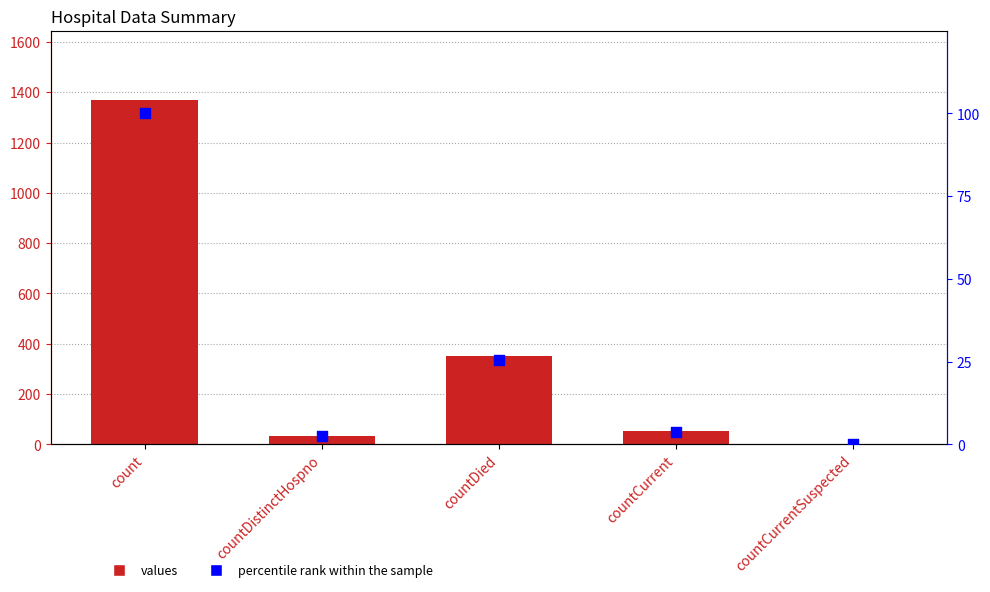

At how many categories does at least one series exceed 471?

1